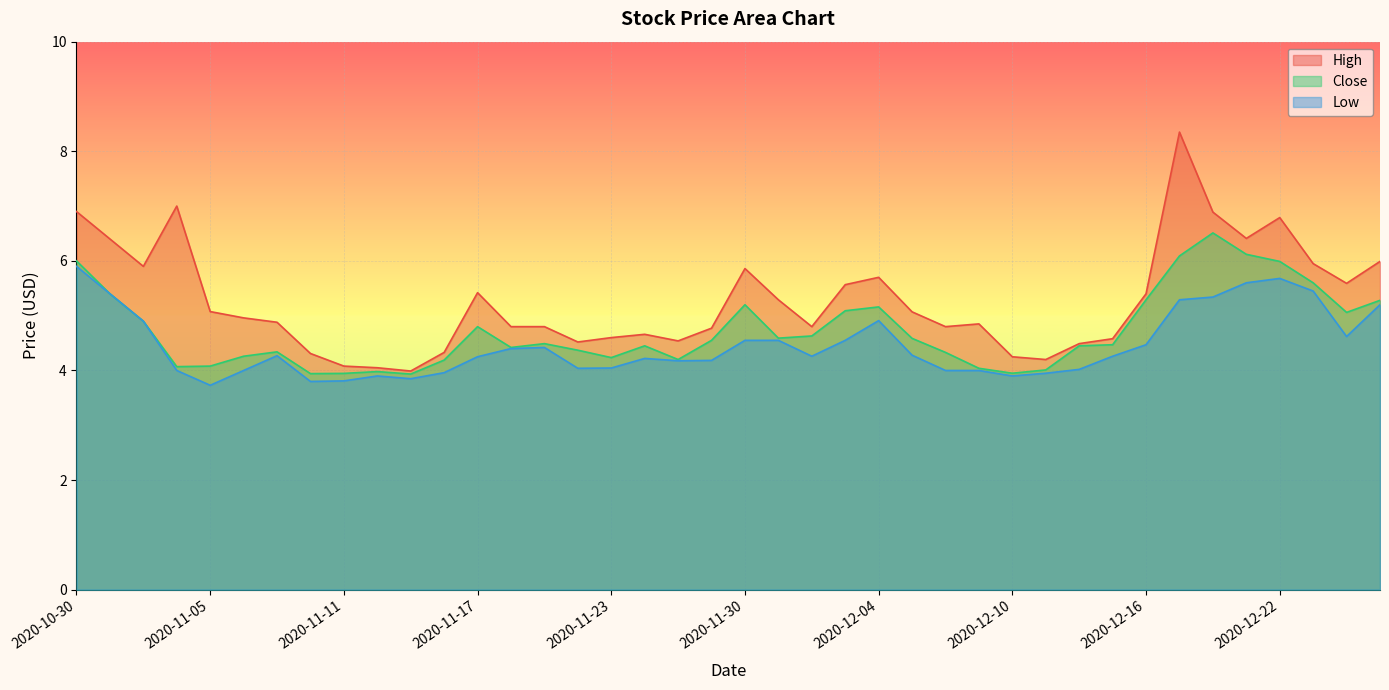

Which series has the largest total across all categories?

High